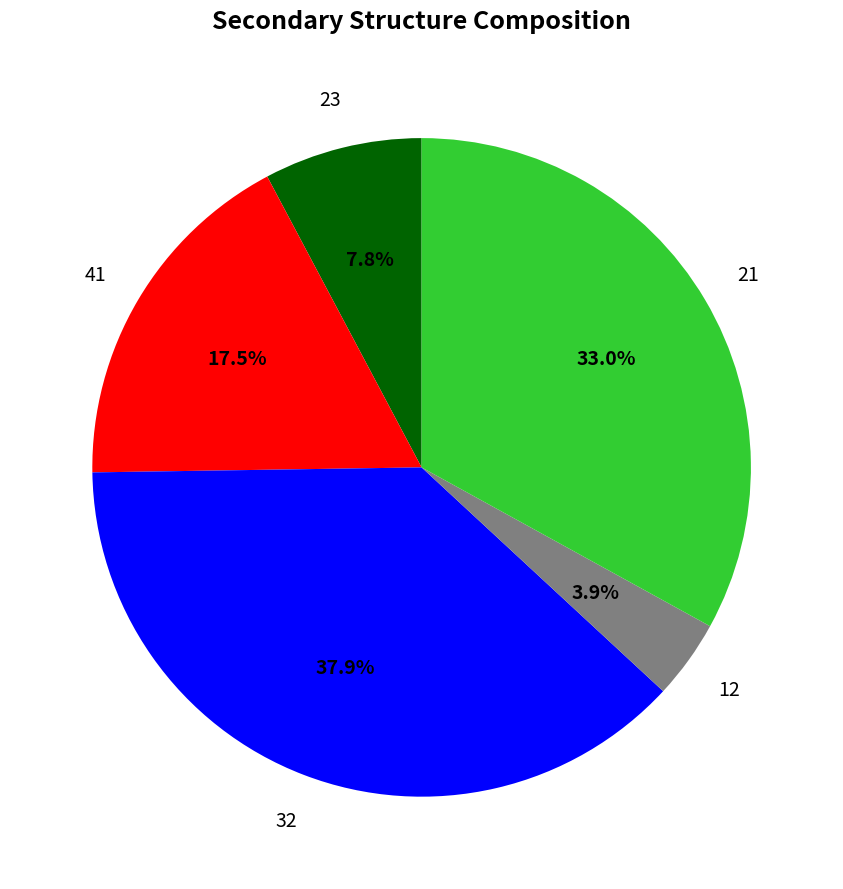

Rank the categories by value from highest to lowest.

32, 21, 41, 23, 12